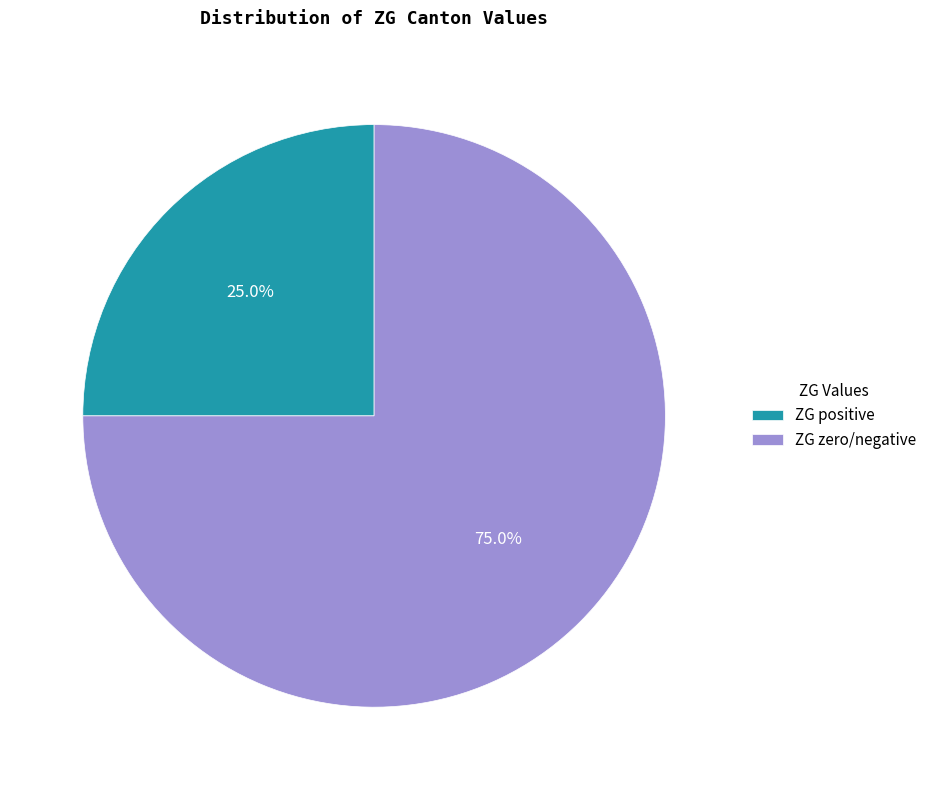

Which slice is the smallest?

ZG positive